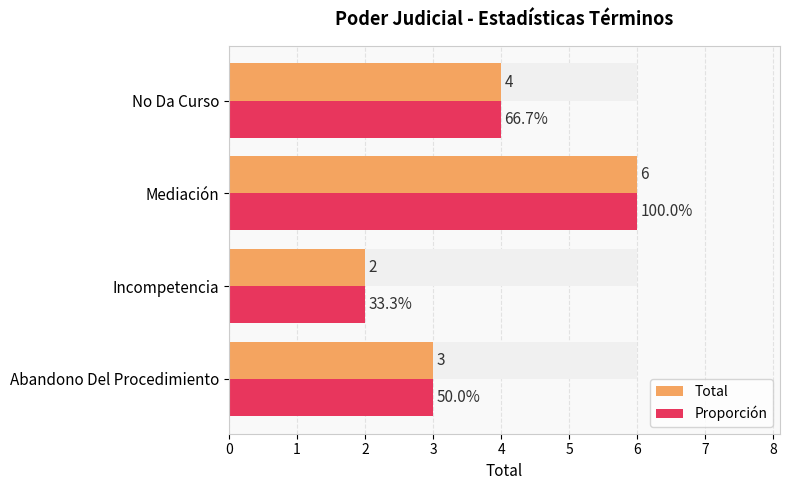

Which series has the largest range (max minus min)?

Total